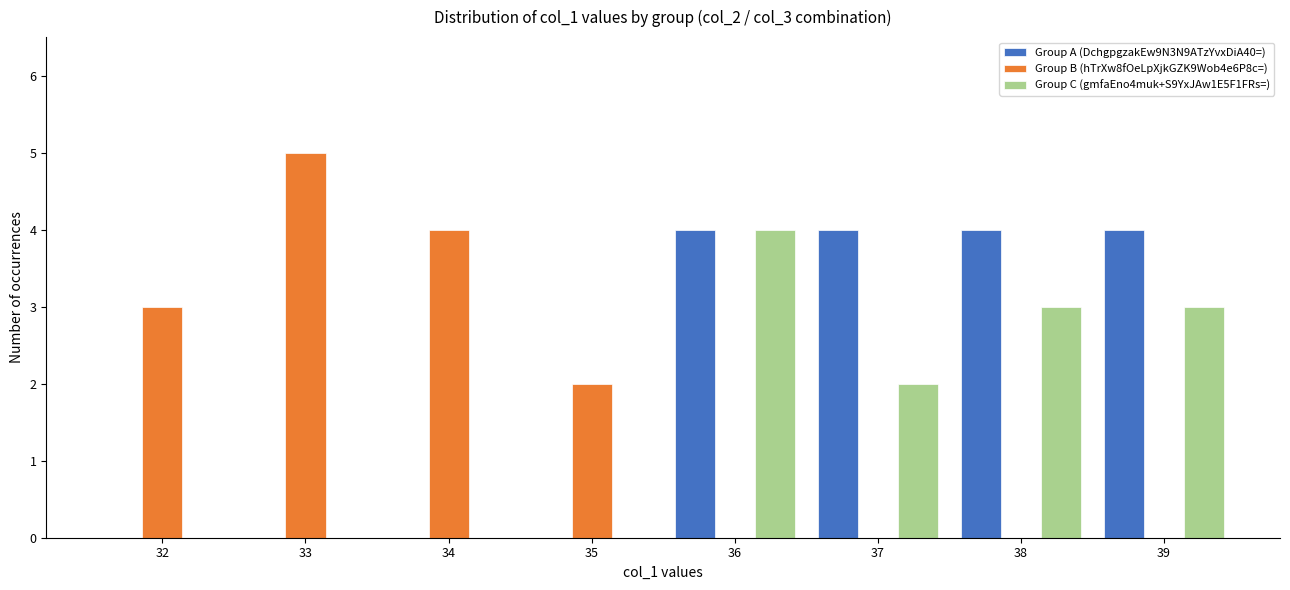

The Group A (DchgpgzakEw9N3N9ATzYvxDiA40=) series shows 6 at 37. True or false?

False